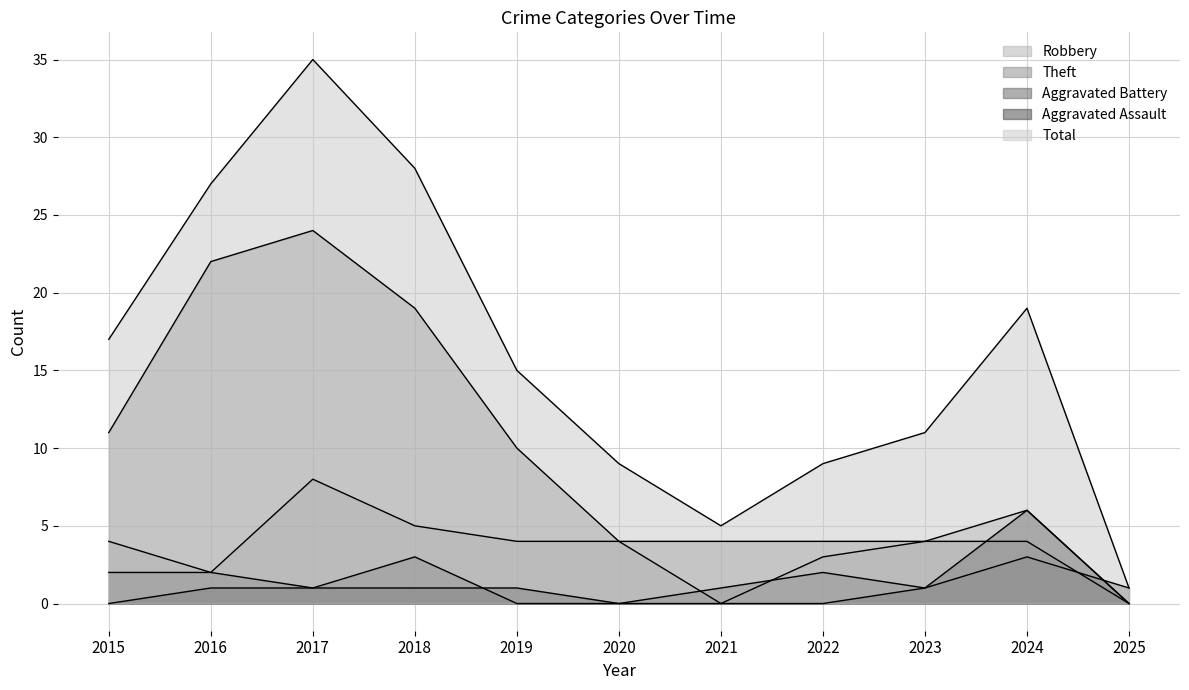

Between 2018 and 2023, which is larger?

2018